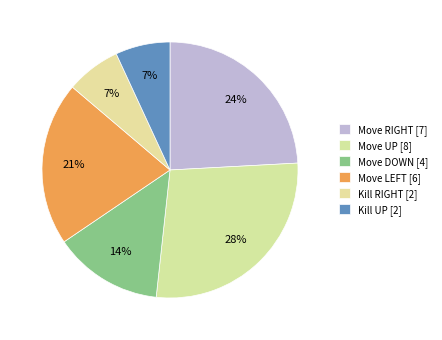

How many slices are in this pie chart?

6